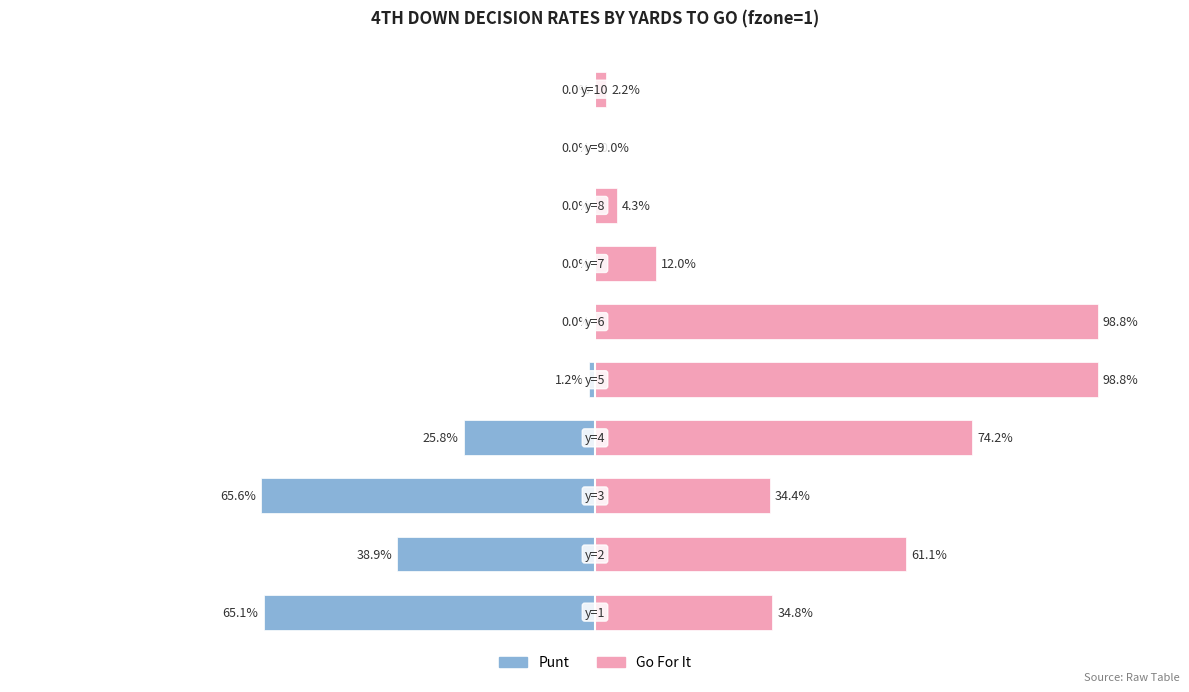

Between 1 and 3, which is larger?

3